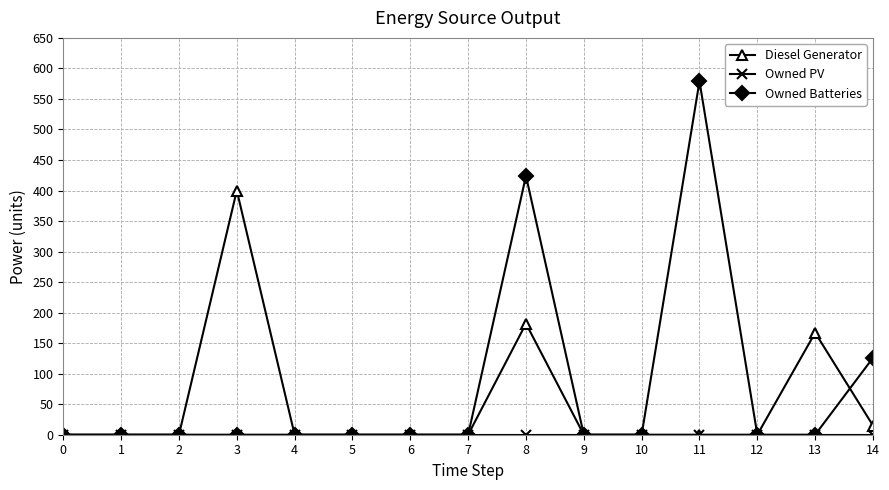

The value of Diesel Generator at 2 is -257. True or false?

False